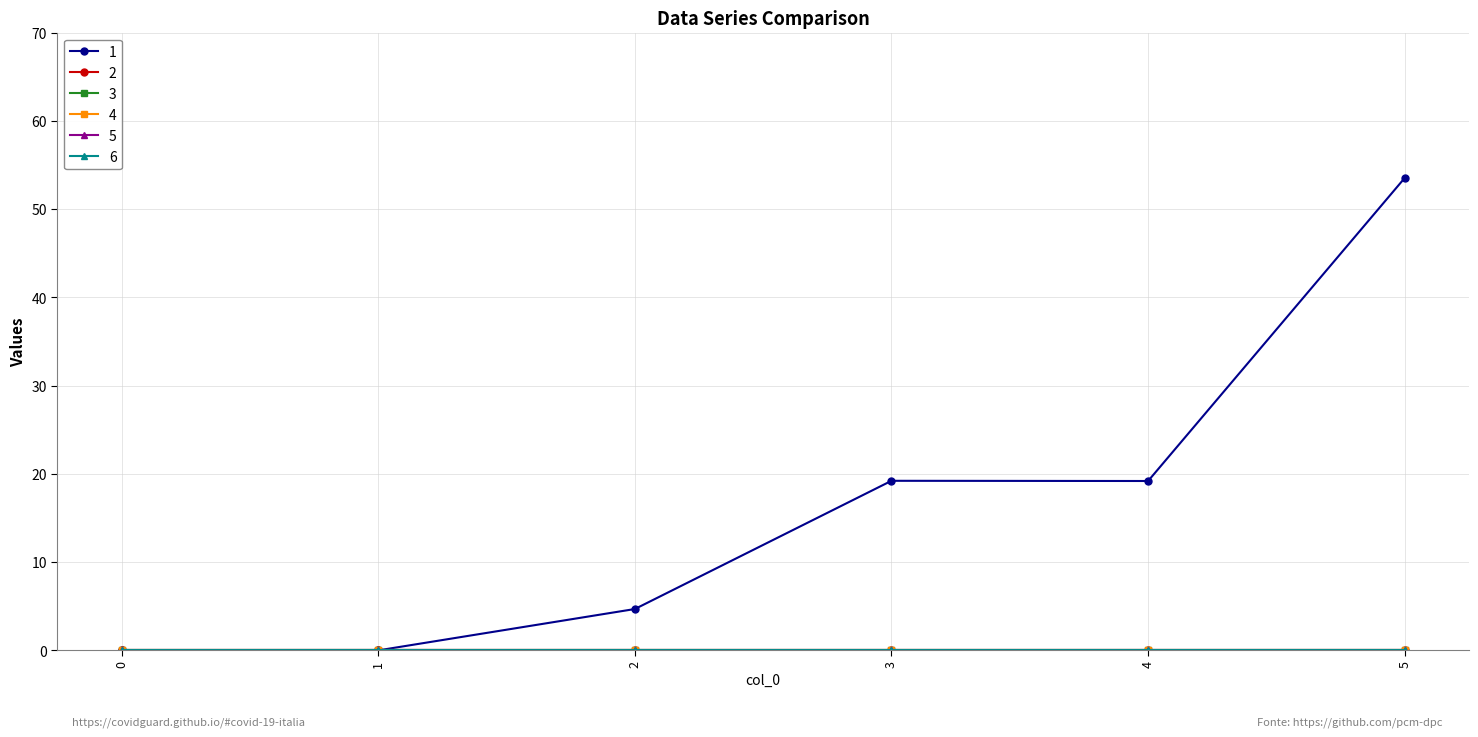

Is this an area chart (filled region under the line)?

No